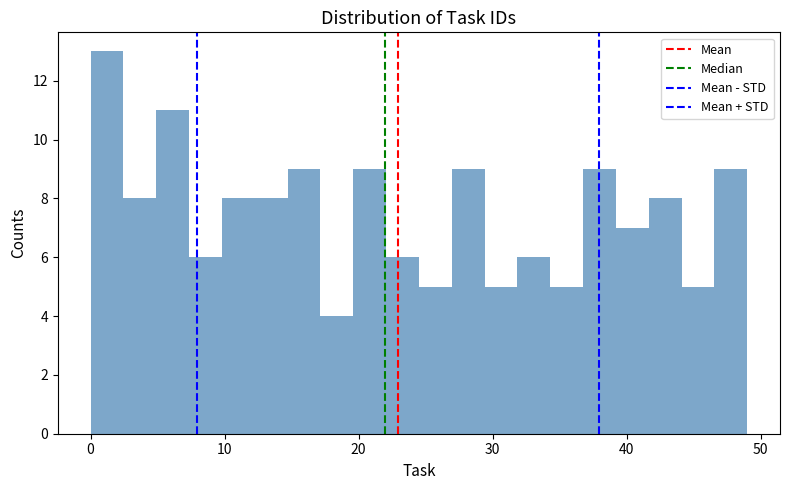

Around what value on the x-axis is the tallest bar? Give the approximate position of its centre, as read against the axis.

1